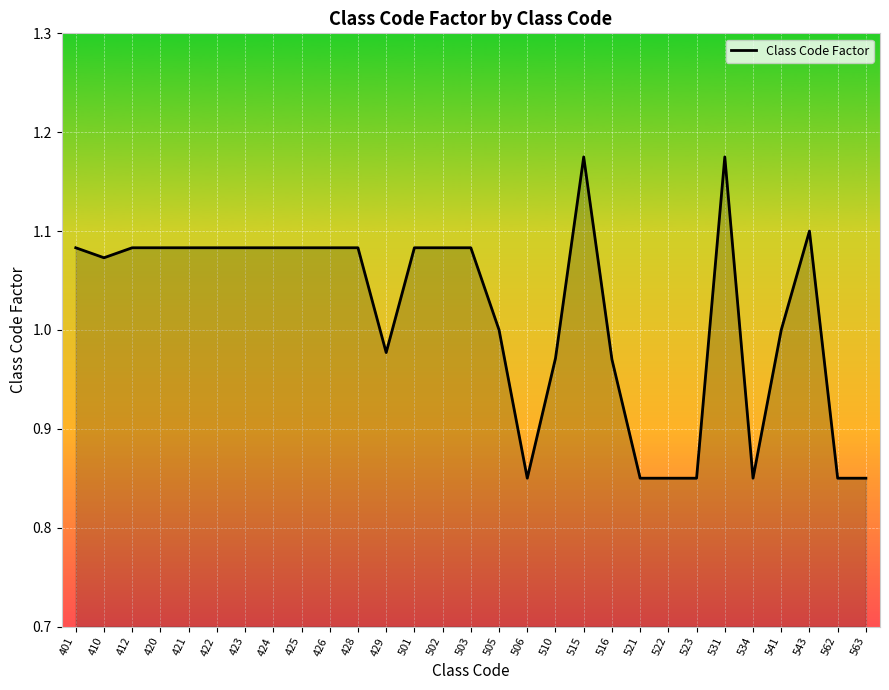

Between 516 and 501, which is larger?

501